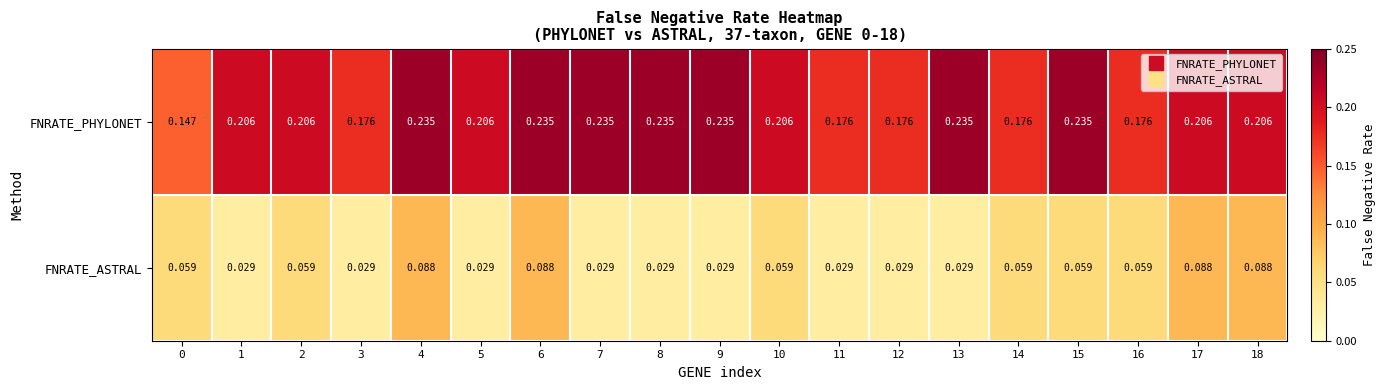

Which series changed the most between 1 and 7?

FNRATE_PHYLONET